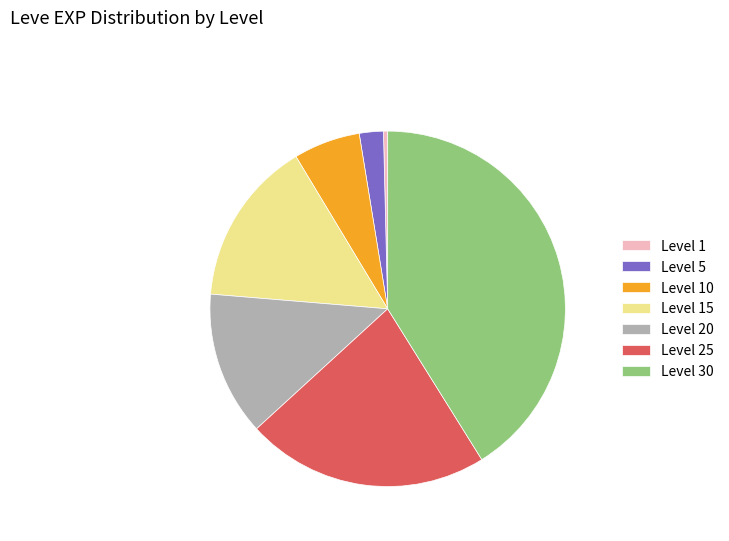

True or false: Level 10 accounts for 6% of the total.

True